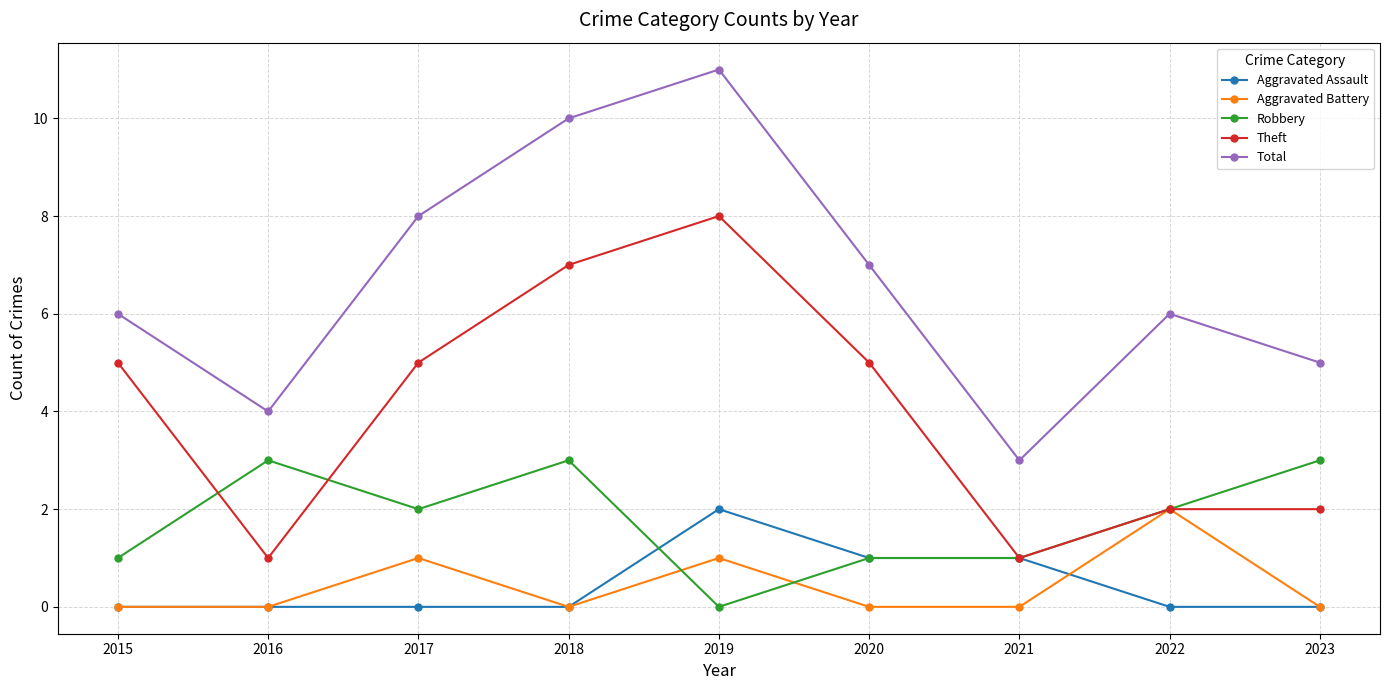

How many lines are shown in the chart?

5